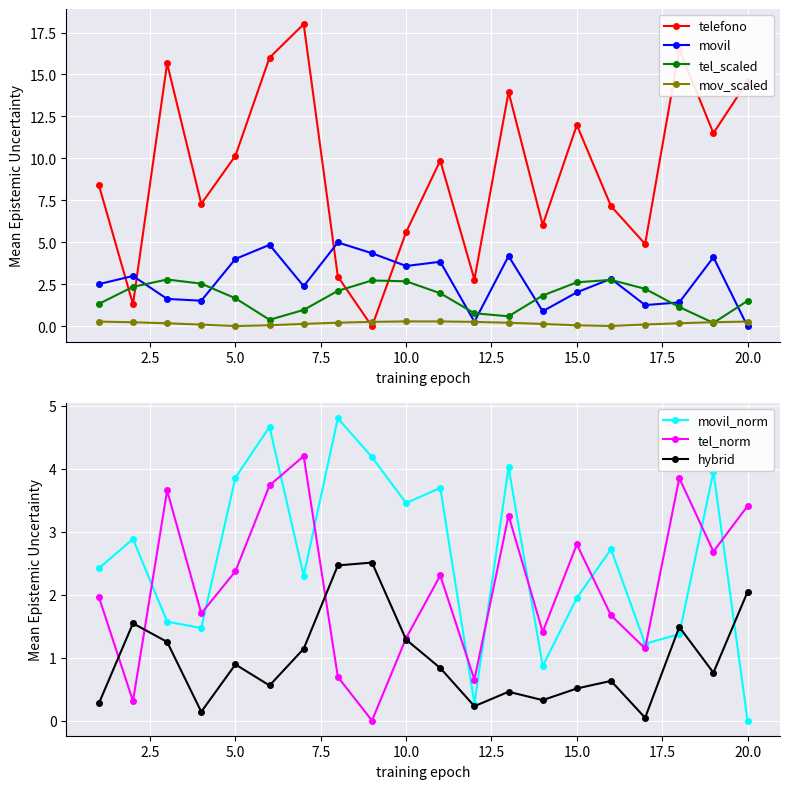

Which category has the highest value across all series?

7